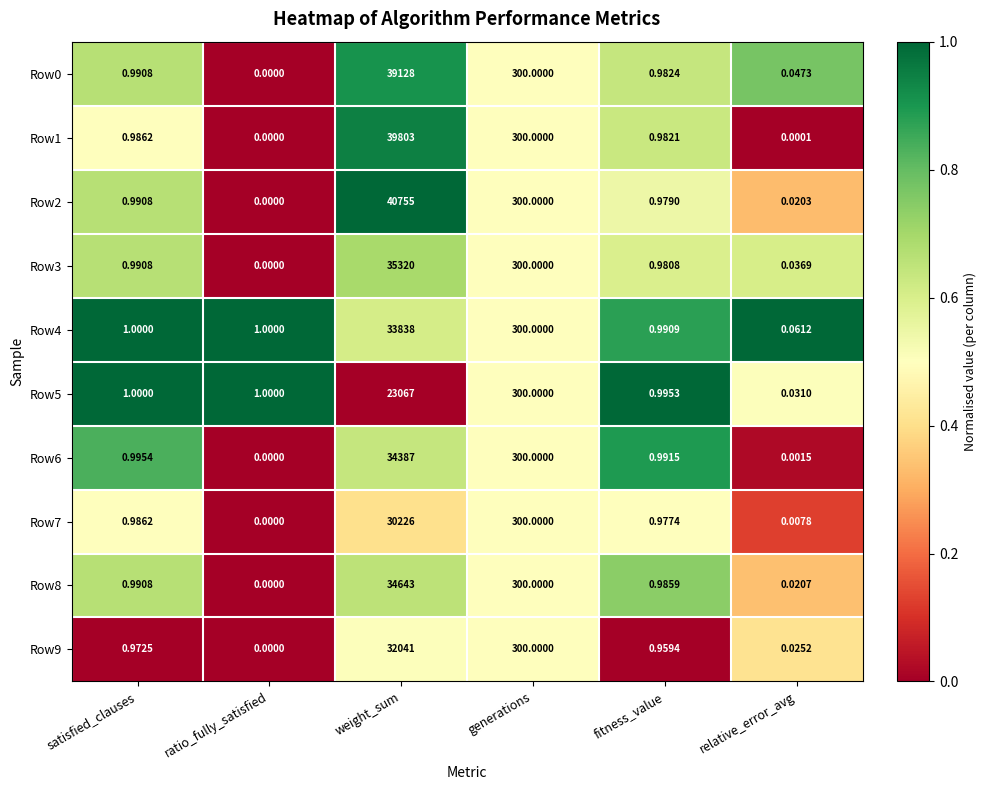

List the labels in order of Row9 value, largest first.

weight_sum, generations, satisfied_clauses, fitness_value, relative_error_avg, ratio_fully_satisfied